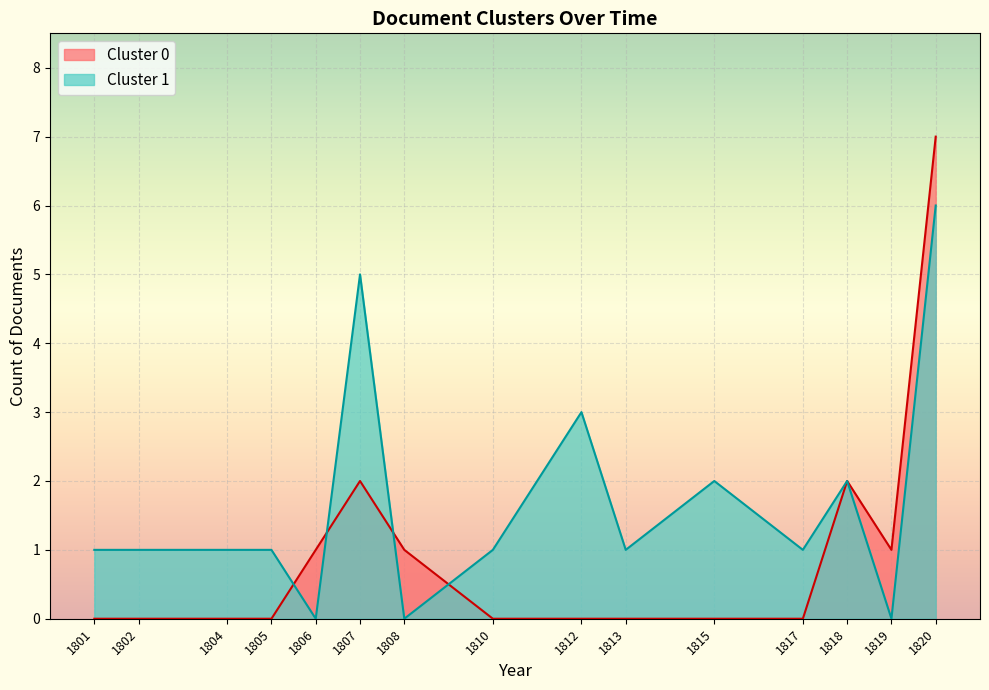

At which label does Cluster 1 reach its peak?

1820